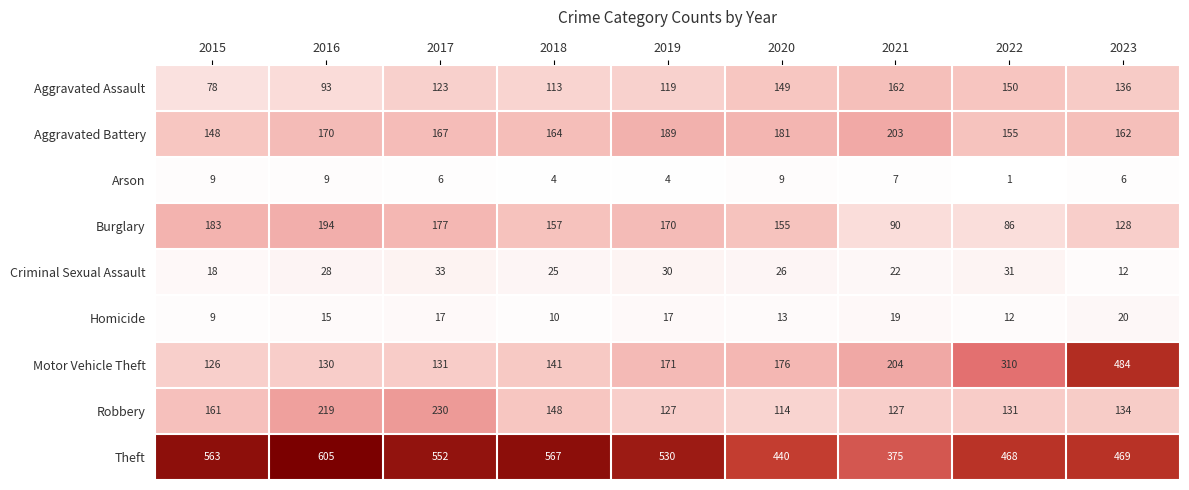

True or false: Criminal Sexual Assault has a value of 22 at 2021.

True